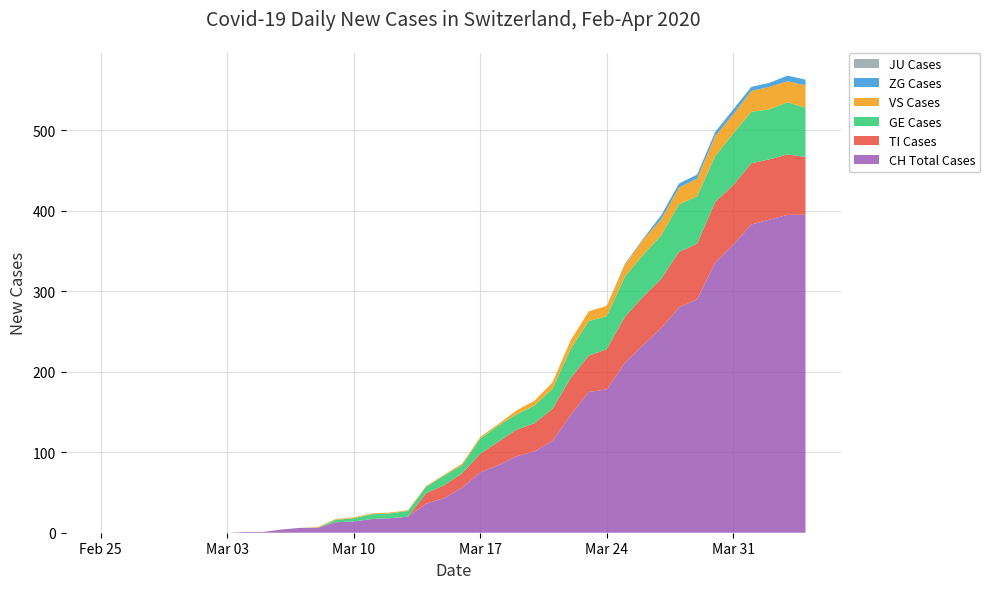

Reading right to left, list all the values displayed in this chart.

CH: 39=395	38=395	37=389	36=383	35=358	34=336	33=290	32=280	31=254	30=233	29=211	28=178	27=175	26=146	25=114	24=101	23=95	22=84	21=75	20=56	19=43	18=36	17=20	16=18	15=17	14=14	13=13	12=6	11=6	10=4	9=1	8=1	7=0	6=0	5=0	4=0	3=0	2=0	1=0	0=0
TI: 39=72	38=75	37=75	36=76	35=74	34=75	33=69	32=69	31=61	30=60	29=57	28=50	27=45	26=46	25=40	24=35	23=33	22=29	21=23	20=18	19=16	18=13	17=0	16=0	15=0	14=0	13=0	12=0	11=0	10=0	9=0	8=0	7=0	6=0	5=0	4=0	3=0	2=0	1=0	0=0
GE: 39=61	38=65	37=62	36=64	35=64	34=57	33=59	32=59	31=54	30=52	29=50	28=41	27=43	26=36	25=25	24=22	23=19	22=20	21=19	20=10	19=12	18=8	17=7	16=6	15=6	14=4	13=3	12=0	11=0	10=0	9=0	8=0	7=0	6=0	5=0	4=0	3=0	2=0	1=0	0=0
VS: 39=28	38=26	37=28	36=26	35=24	34=25	33=22	32=21	31=20	30=19	29=15	28=13	27=12	26=11	25=8	24=6	23=5	22=2	21=2	20=2	19=1	18=1	17=1	16=1	15=1	14=1	13=1	12=1	11=0	10=0	9=0	8=0	7=0	6=0	5=0	4=0	3=0	2=0	1=0	0=0
JU: 39=0	38=0	37=0	36=0	35=0	34=0	33=0	32=0	31=0	30=0	29=0	28=0	27=0	26=0	25=0	24=0	23=0	22=0	21=0	20=0	19=0	18=0	17=0	16=0	15=0	14=0	13=0	12=0	11=0	10=0	9=0	8=0	7=0	6=0	5=0	4=0	3=0	2=0	1=0	0=0
ZG: 39=7	38=7	37=5	36=5	35=6	34=5	33=5	32=5	31=5	30=1	29=1	28=0	27=0	26=0	25=0	24=0	23=0	22=0	21=0	20=0	19=0	18=0	17=0	16=0	15=0	14=0	13=0	12=0	11=0	10=0	9=0	8=0	7=0	6=0	5=0	4=0	3=0	2=0	1=0	0=0